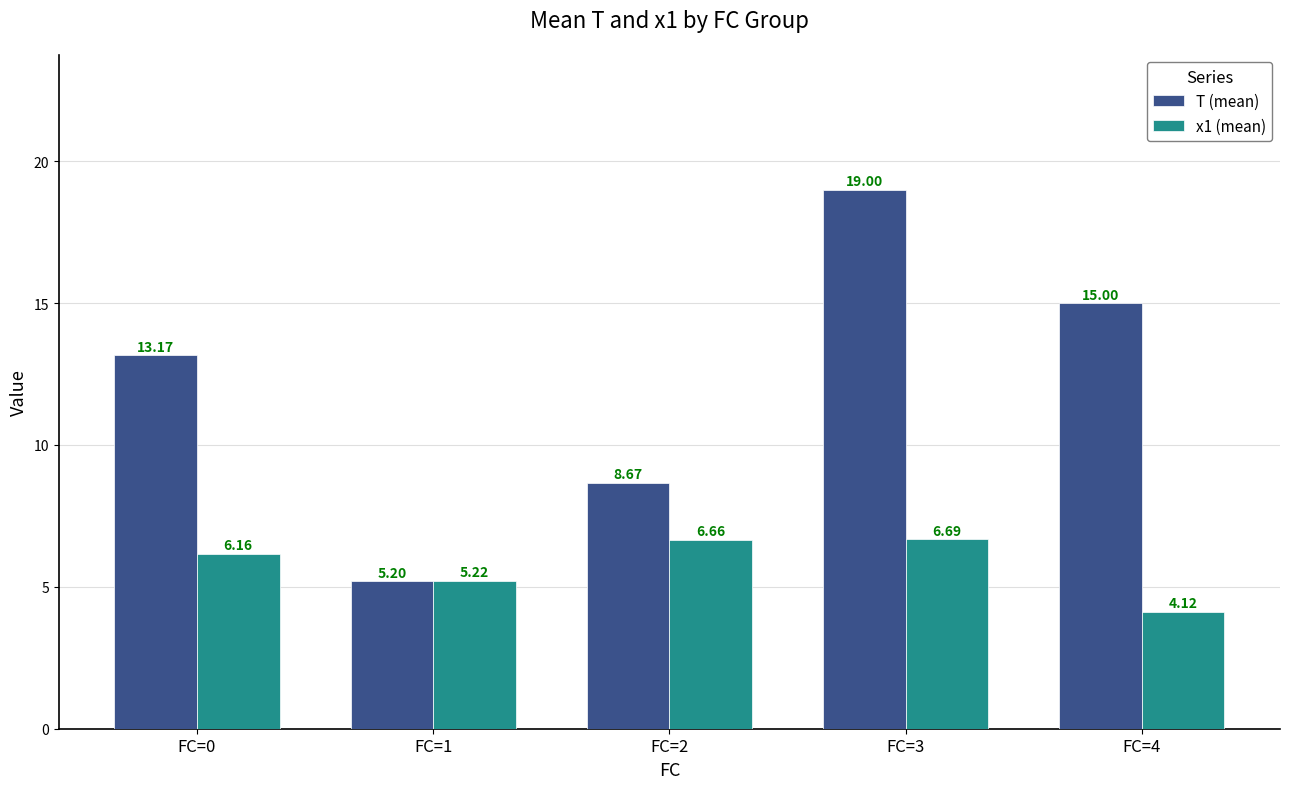

Are the bars grouped side by side (vs. stacked)?

Yes